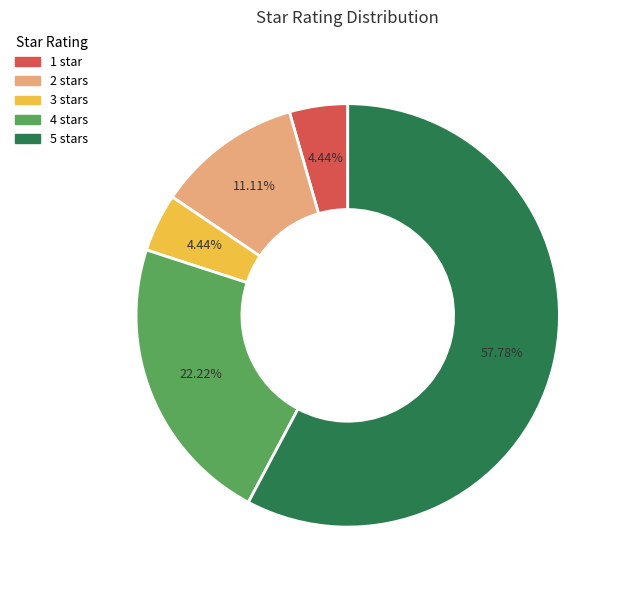

Count the number of slices in the pie.

5